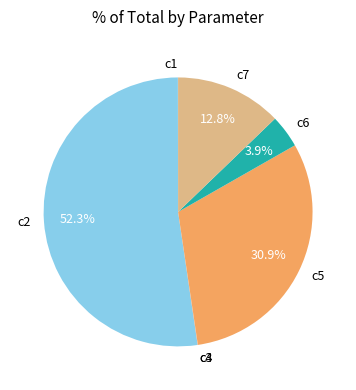

Which slice is the largest?

c2